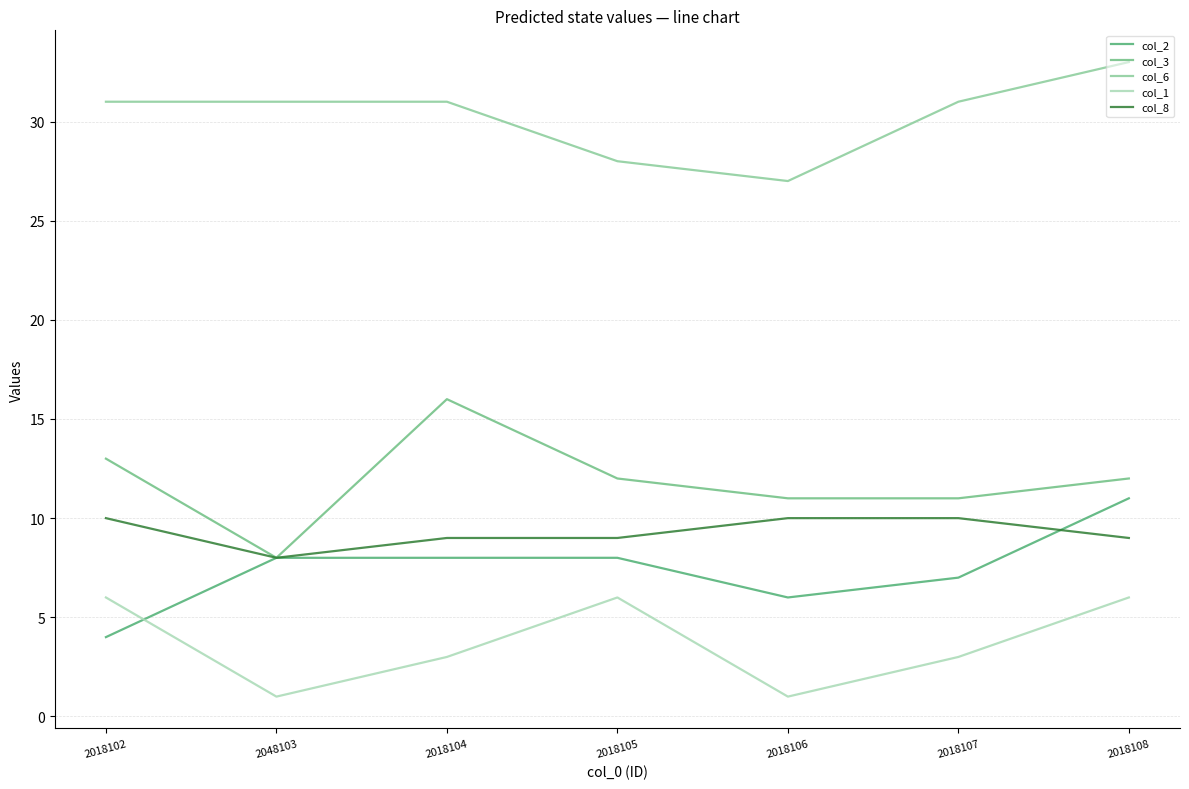

Rank the categories by col_8 value from highest to lowest.

2018102, 2018106, 2018107, 2018104, 2018105, 2018108, 2048103